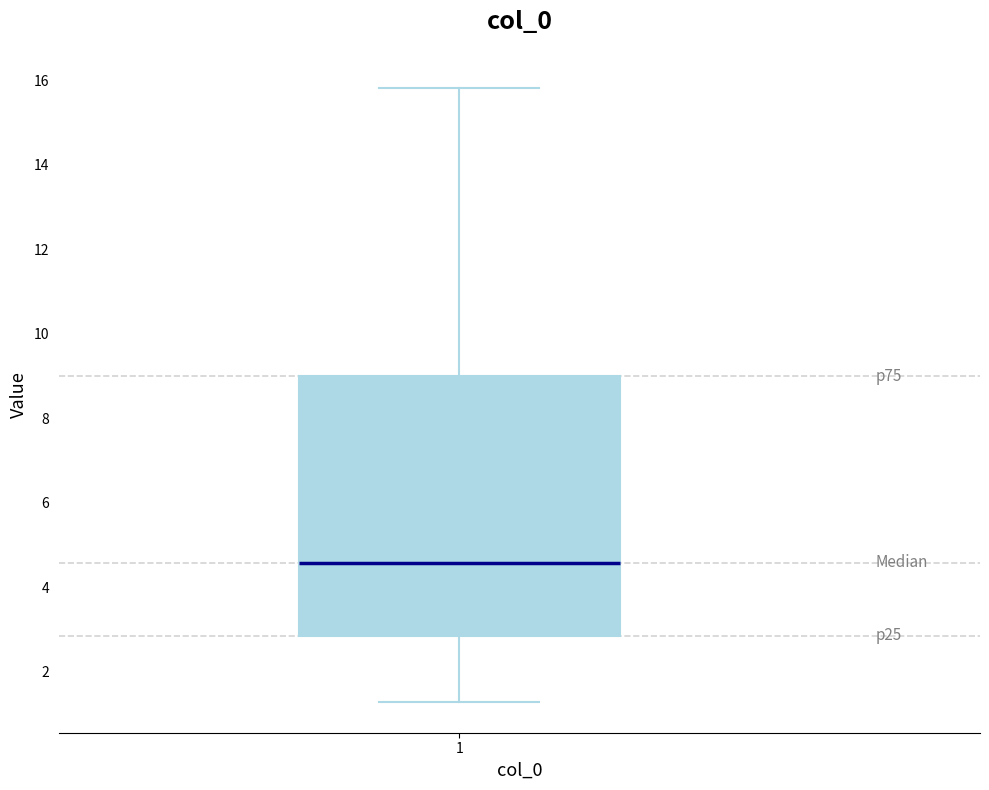

Transcribe this box plot: give where the median line is, the range the box spans, and where the two whiskers end, as read against the y-axis. The values are not printed on the chart, so give them approximately, as read against the axis.

median 4.6, box 2.8 to 9.0, whiskers 1.2 to 15.8